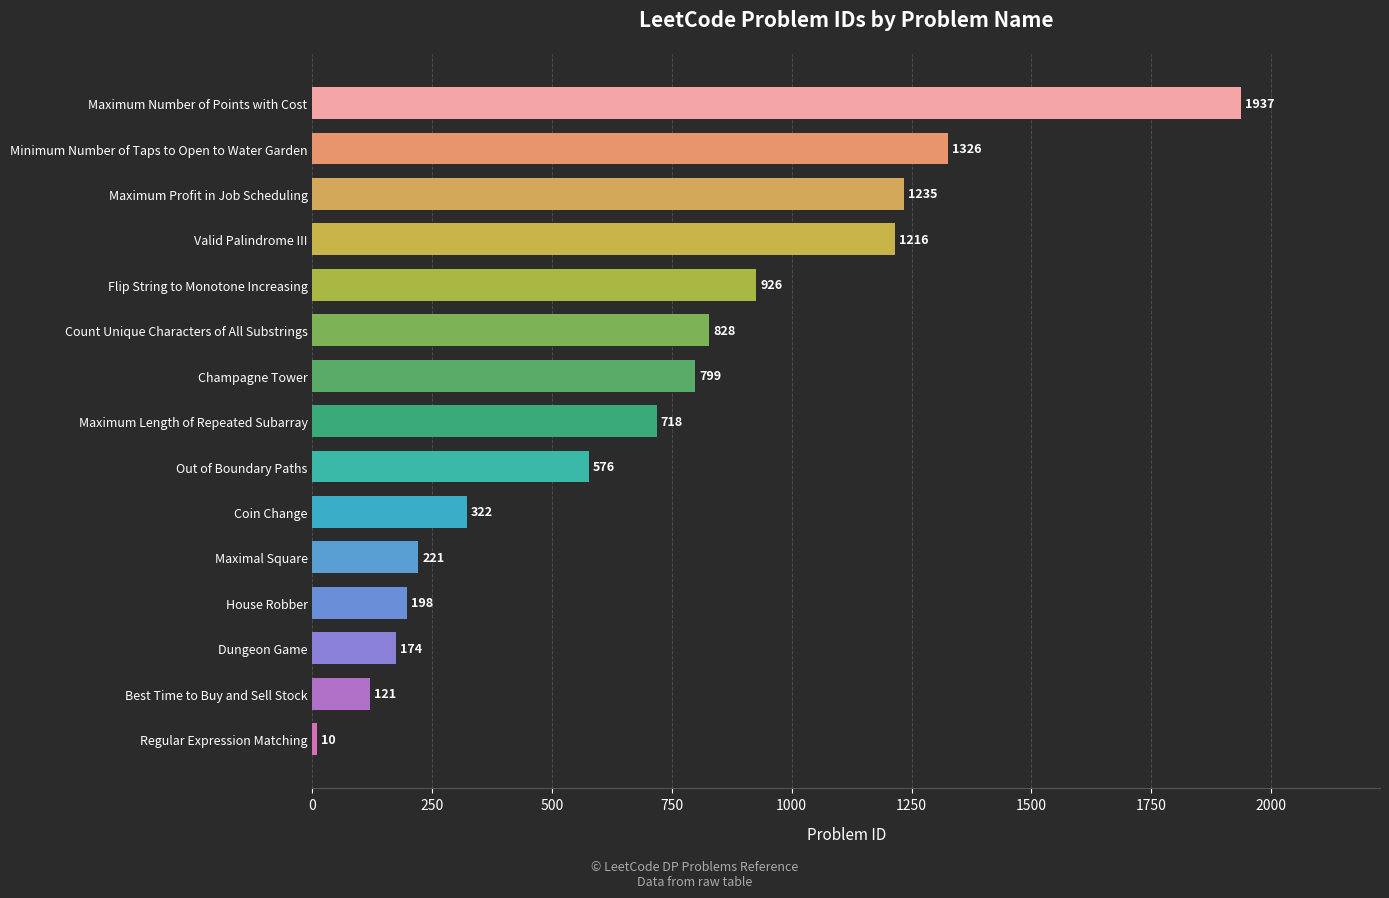

Are the bars grouped side by side (vs. stacked)?

No